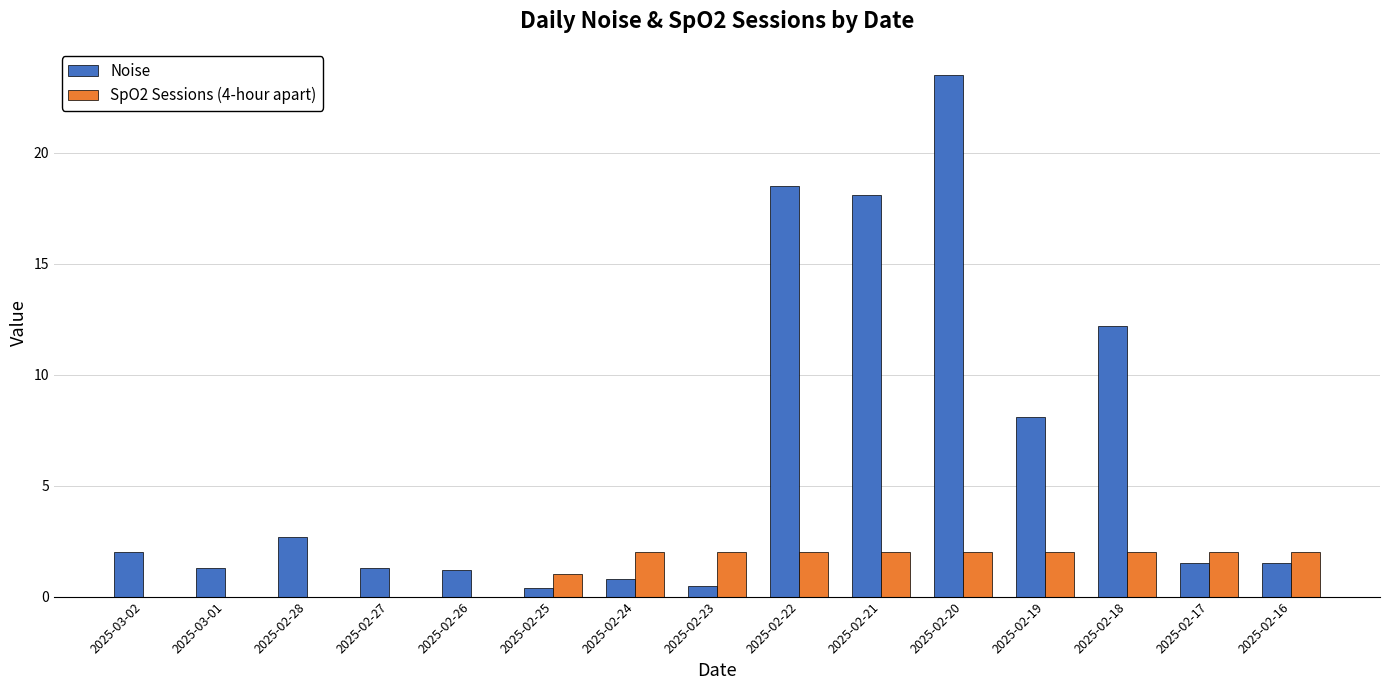

At which label is Noise closest to 11?

2025-02-18